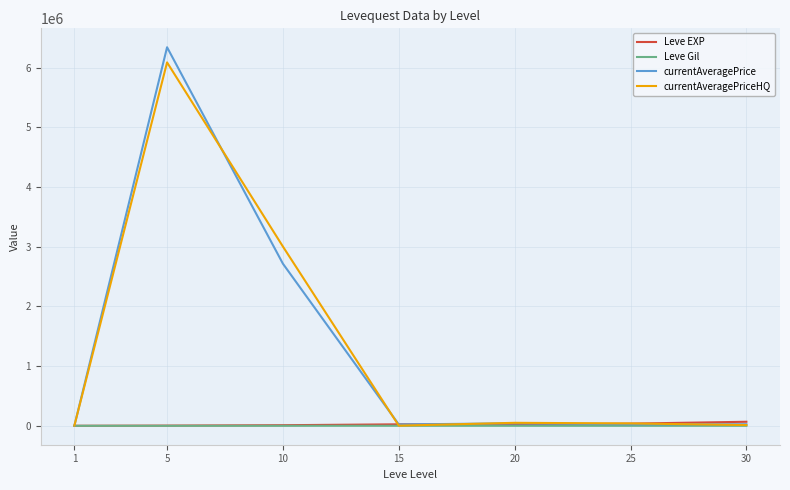

At which category is the sum across all series the highest?

5